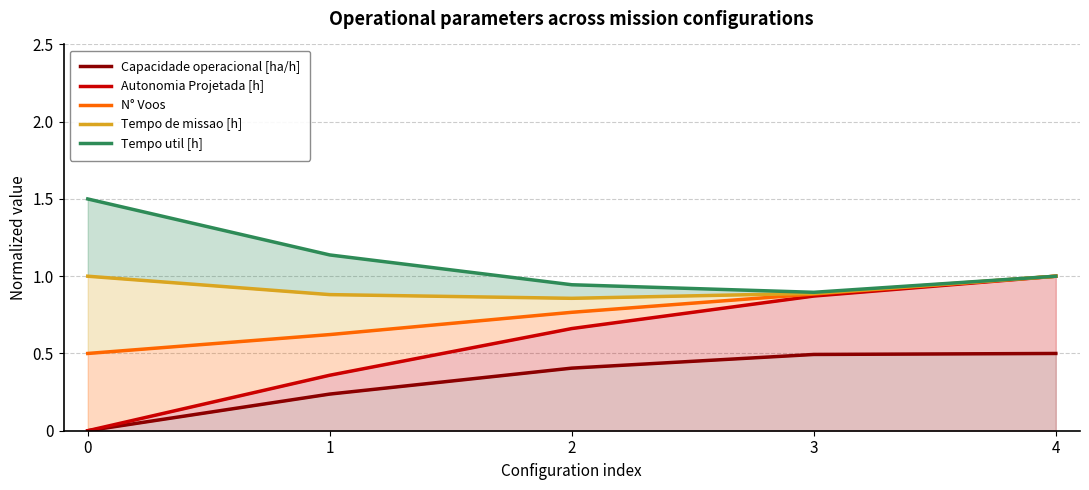

Rank the series by their maximum value, from highest to lowest.

Tempo util [h], Autonomia Projetada [h], N° Voos, Tempo de missao [h], Capacidade operacional [ha/h]